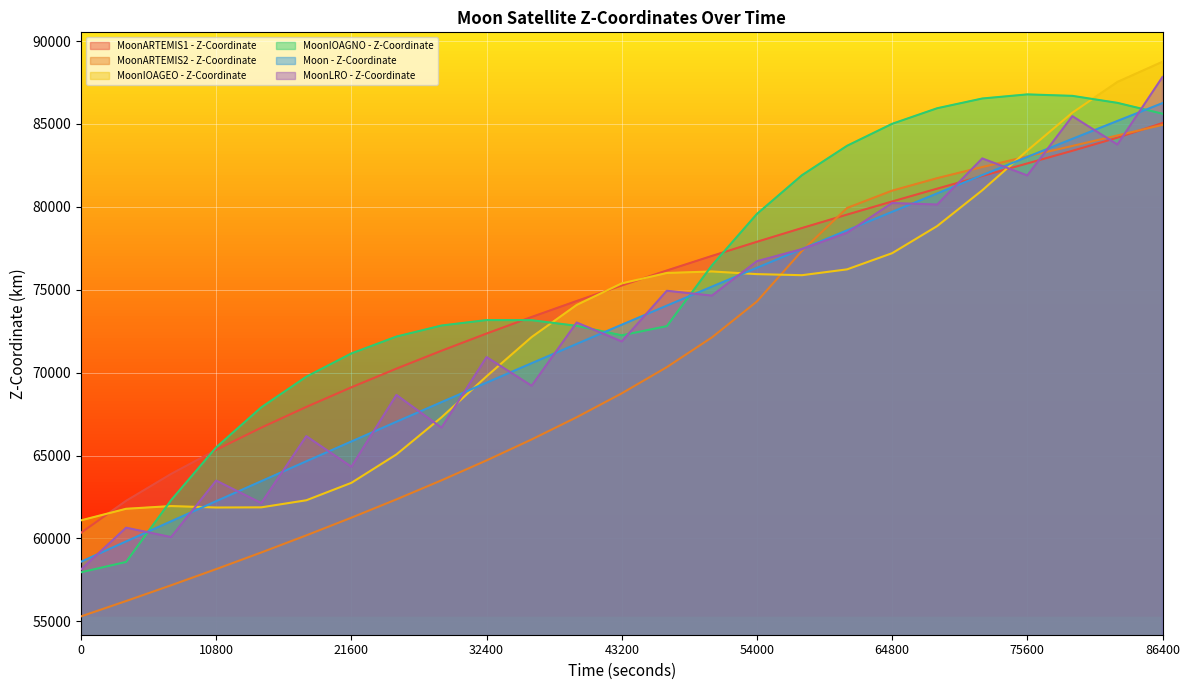

Which series has the widest spread of values?

MoonLRO - Z-Coordinate